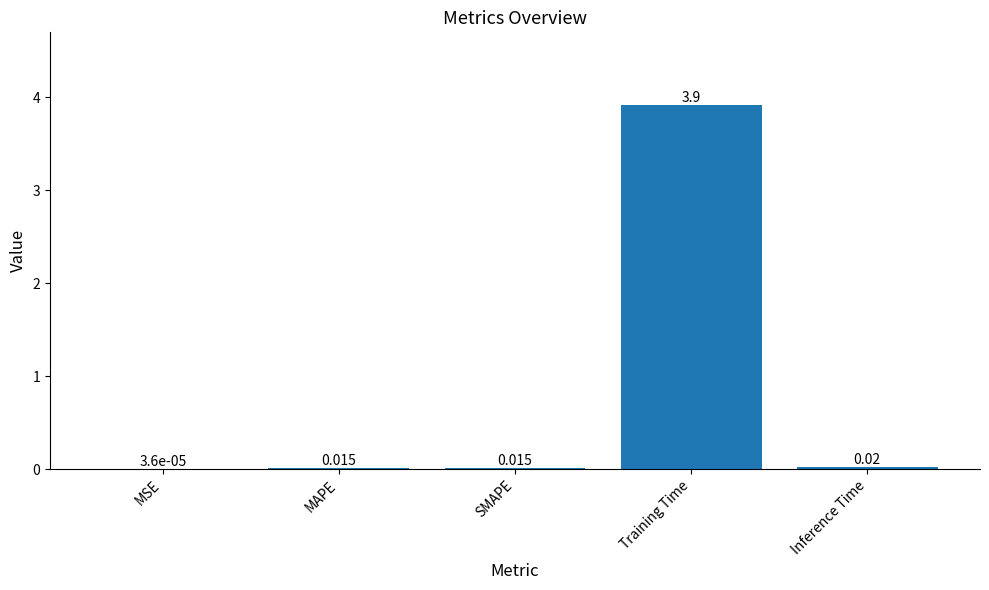

What is the difference between the values at MSE and Training Time?

3.9